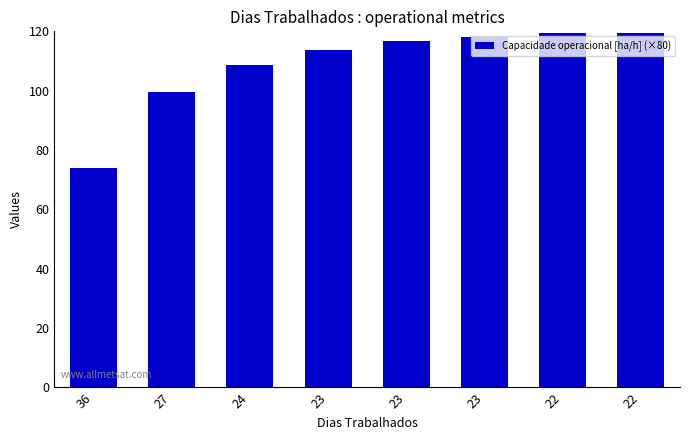

What is the difference between the second highest and second lowest values?

19.9